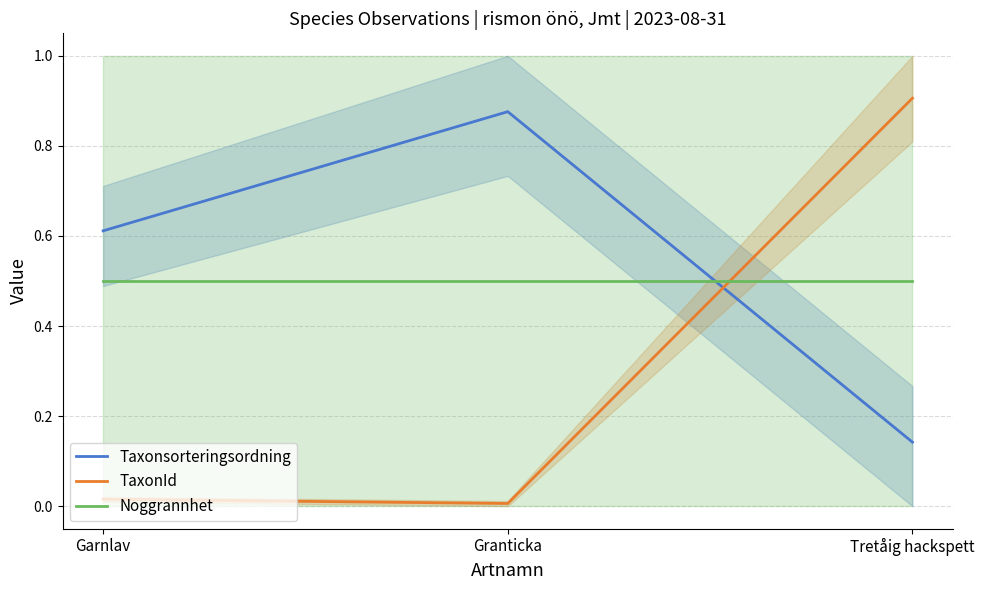

Is the value of Taxonsorteringsordning at Granticka greater than the value of Noggrannhet at Tretåig hackspett?

Yes